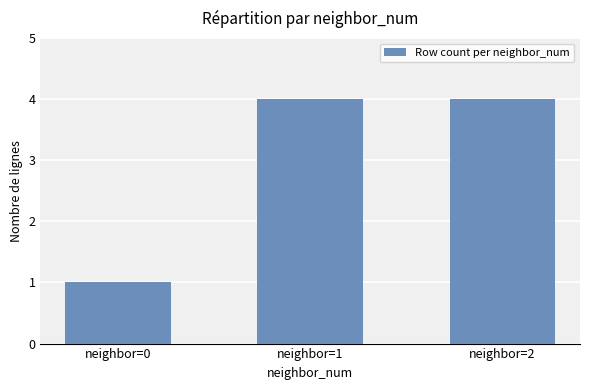

What is the approximate value at neighbor=0?

1